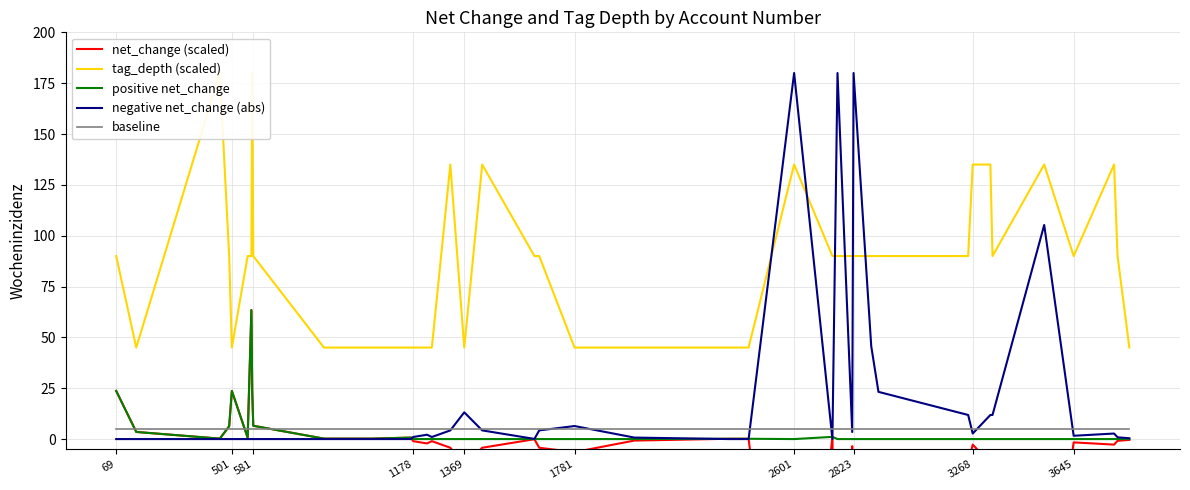

How many interior local peaks does the positive net_change series have?

4